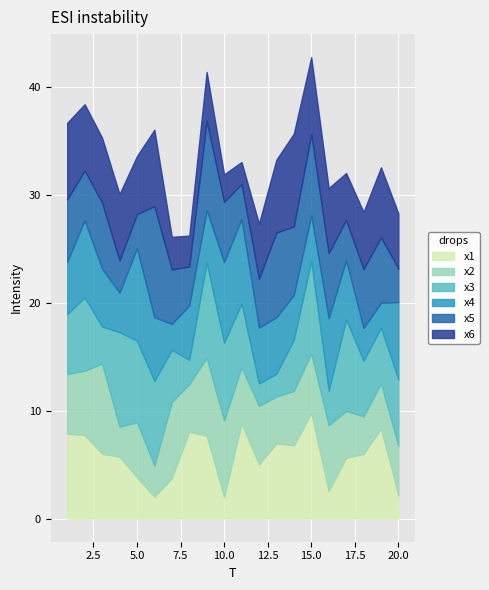

How many interior local peaks does the x4 series have?

6